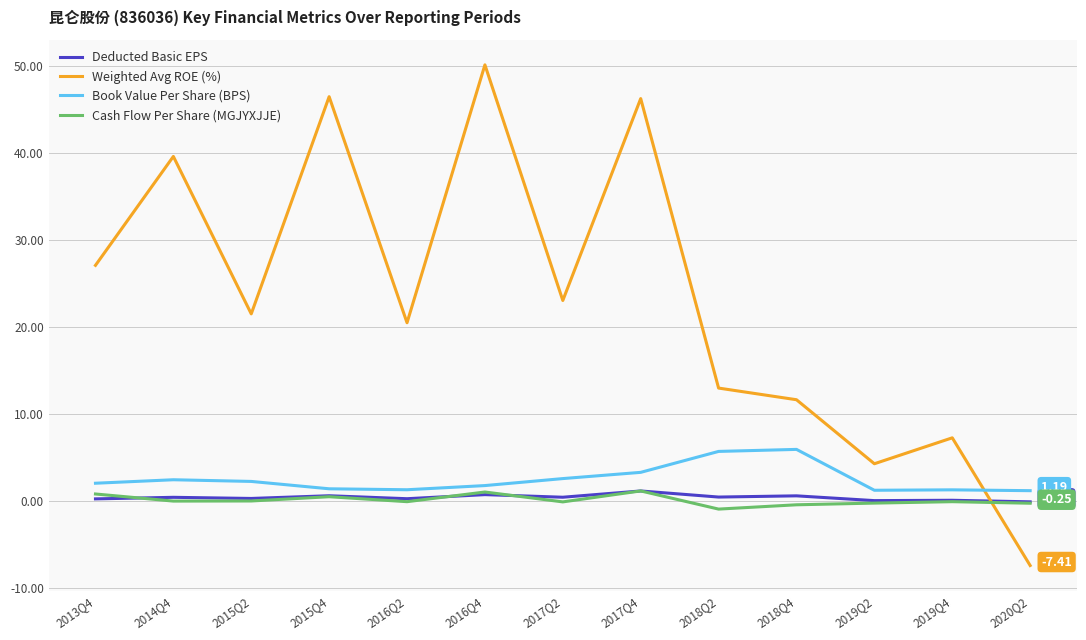

True or false: Deducted Basic EPS has more than 0 points higher than both neighbors.

True